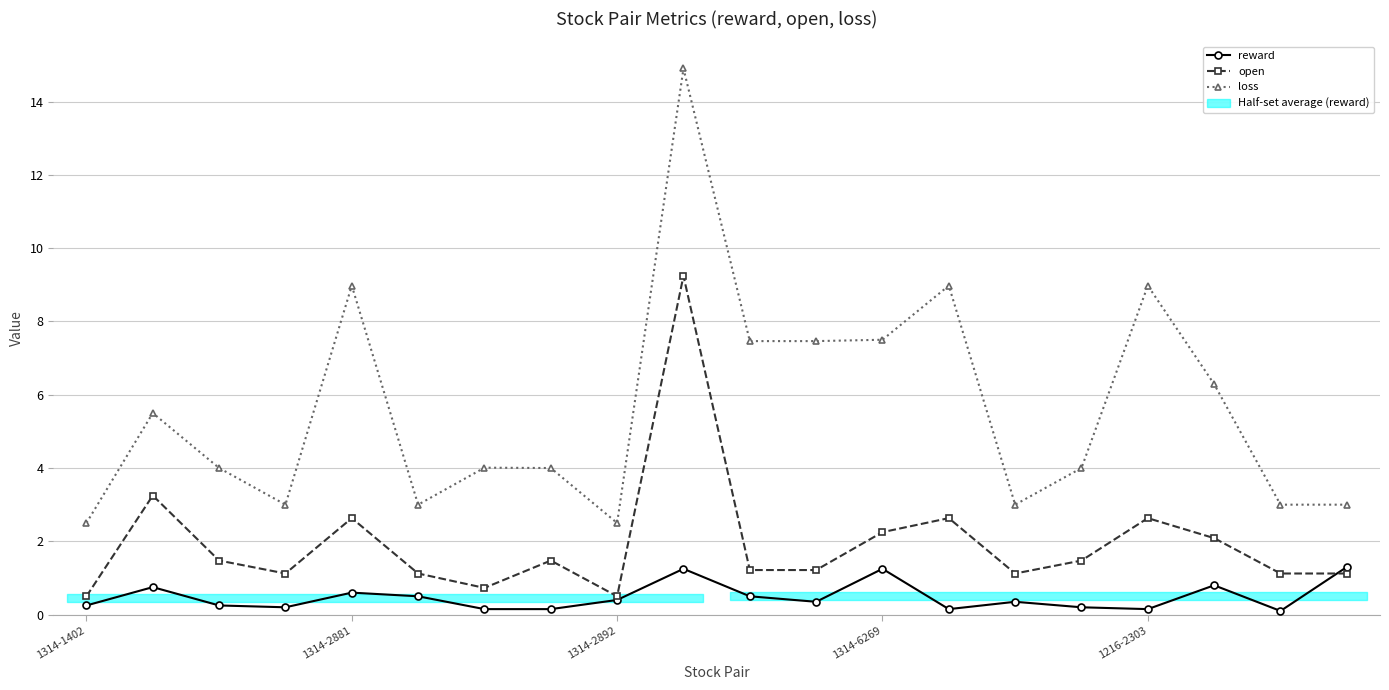

Which category has the lowest value in the reward series?

18